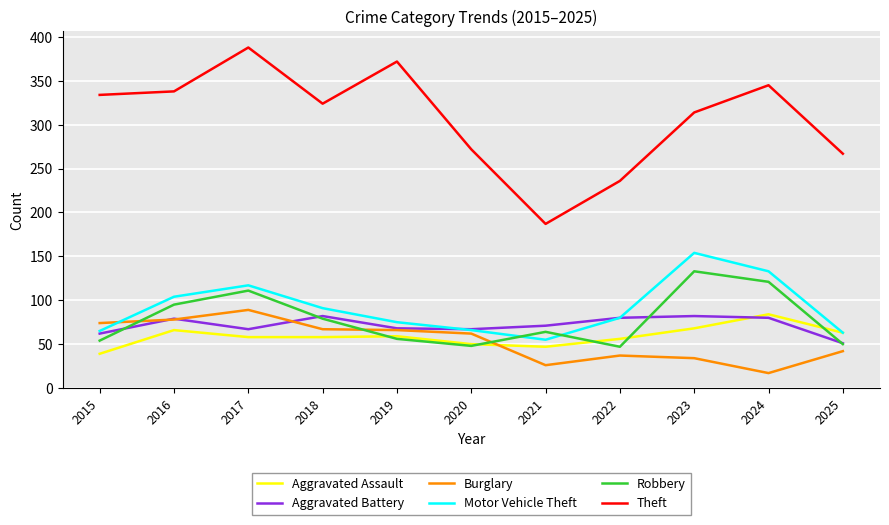

True or false: Robbery has a value of 79 at 2018.

True